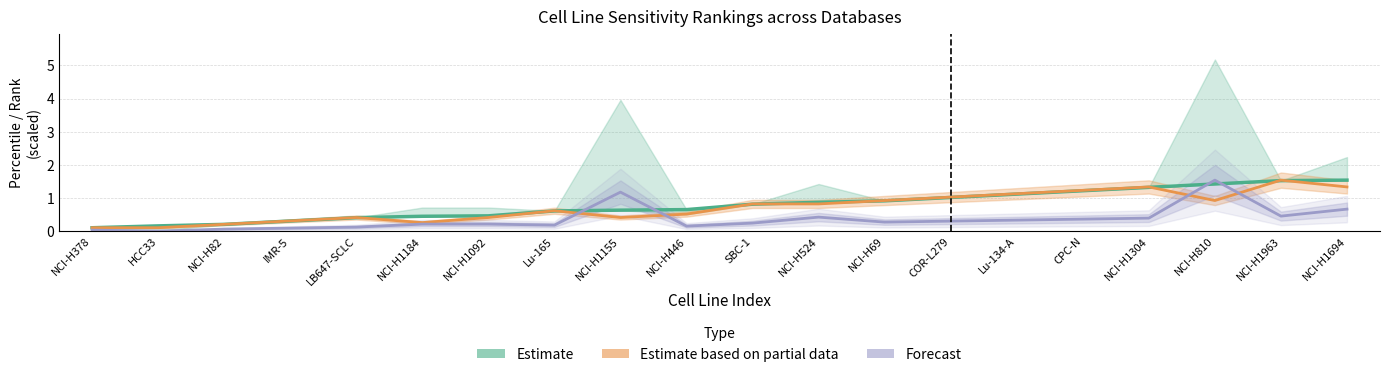

What is the total value across all series at NCI-H1184?

0.9